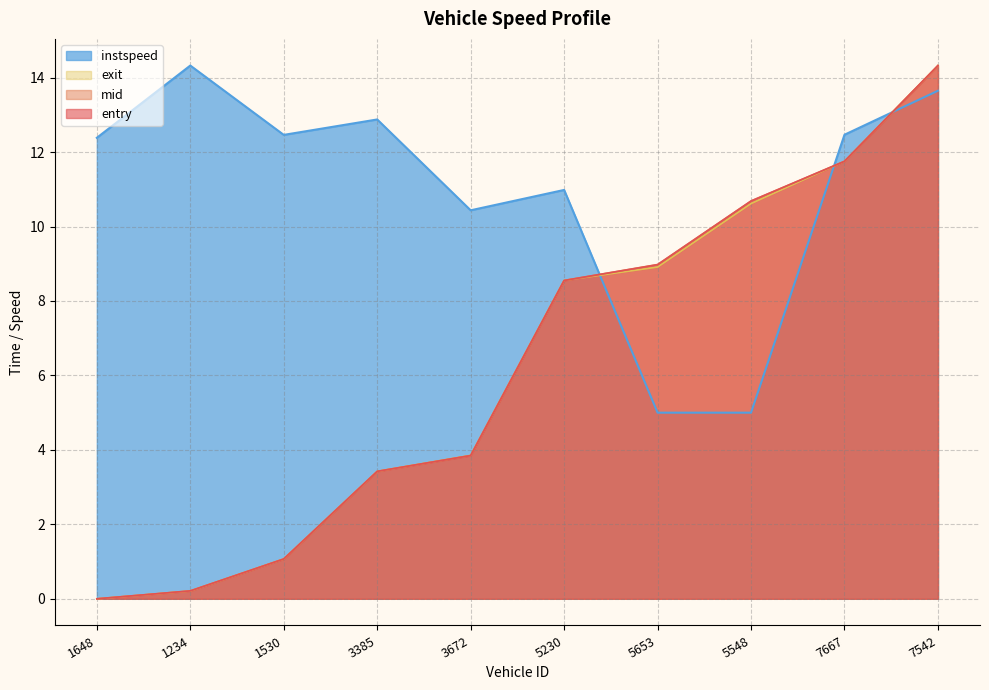

True or false: entry has a value of 1.6 at 1530.

False